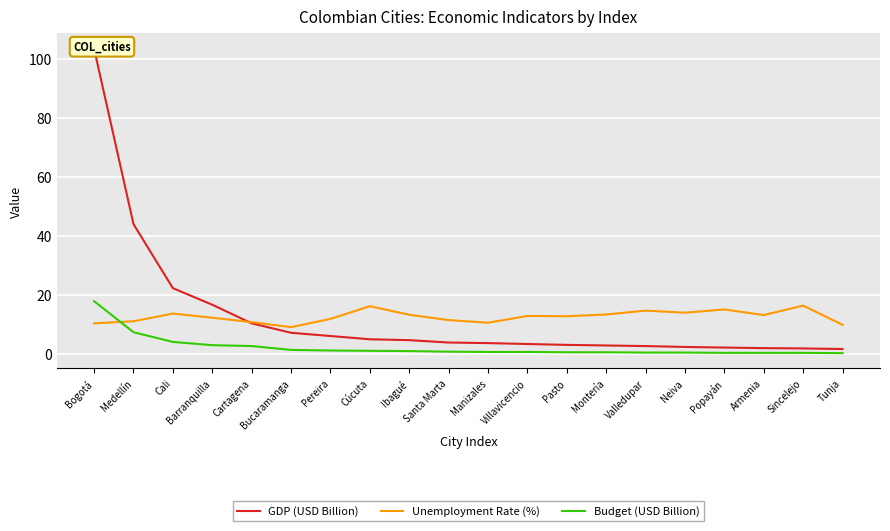

Rank the series by their maximum value, from highest to lowest.

GDP (USD Billion), Budget (USD Billion), Unemployment Rate (%)